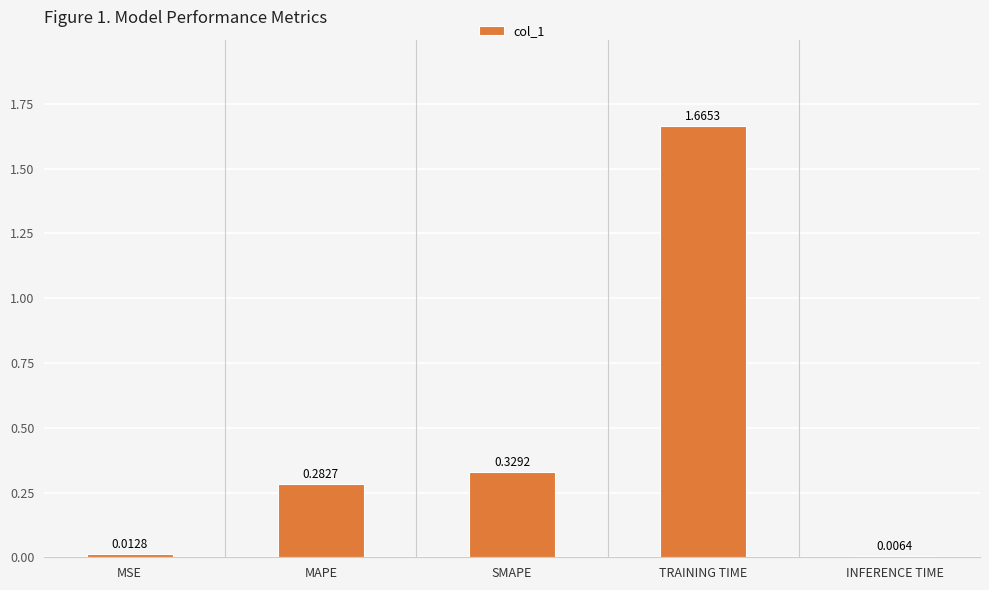

What is the label of the 2nd bar from the right?

TRAINING TIME